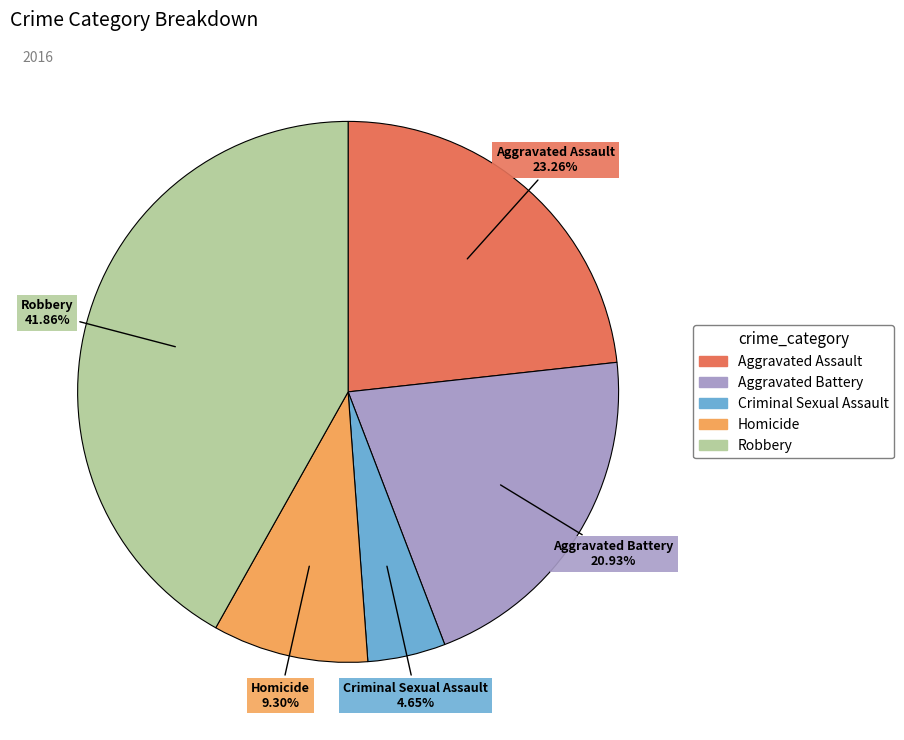

To the nearest percent, what is the combined percentage of Robbery and Homicide?

51%